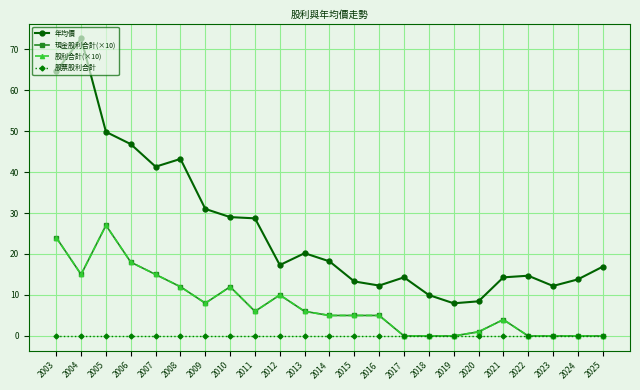

Reading right to left, list all the values displayed in this chart.

年均價: 16.9	13.8	12.2	14.7	14.3	8.4	8.0	10.0	14.3	12.3	13.3	18.2	20.2	17.3	28.7	29.0	31.0	43.2	41.3	46.8	49.8	72.6	64.6
現金股利合計(×10): 0.0	0.0	0.0	0.0	4.0	1.0	0.0	0.0	0.0	5.0	5.0	5.0	6.0	10.0	6.0	12.0	8.0	12.0	15.0	18.0	27.0	15.0	24.0
股利合計(×10): 0.0	0.0	0.0	0.0	4.0	1.0	0.0	0.0	0.0	5.0	5.0	5.0	6.0	10.0	6.0	12.0	8.0	12.0	15.0	18.0	27.0	15.0	24.0
股票股利合計: 0.0	0.0	0.0	0.0	0.0	0.0	0.0	0.0	0.0	0.0	0.0	0.0	0.0	0.0	0.0	0.0	0.0	0.0	0.0	0.0	0.0	0.0	0.0